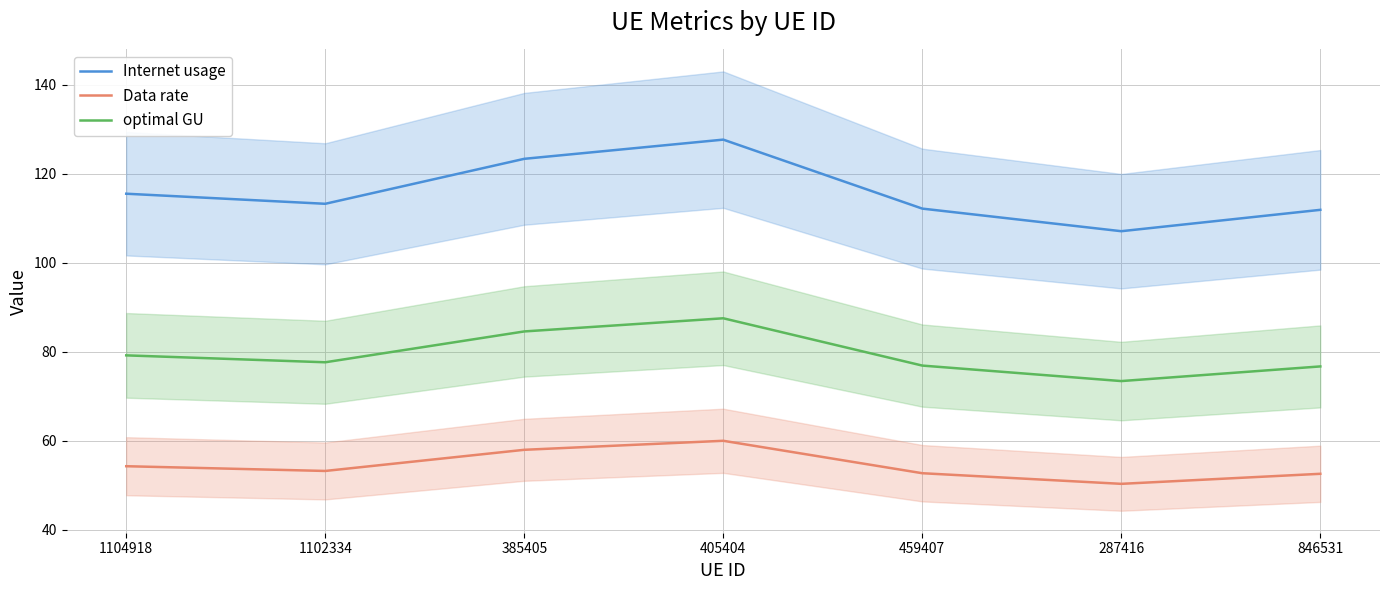

True or false: optimal GU and Internet usage cross at least once.

False